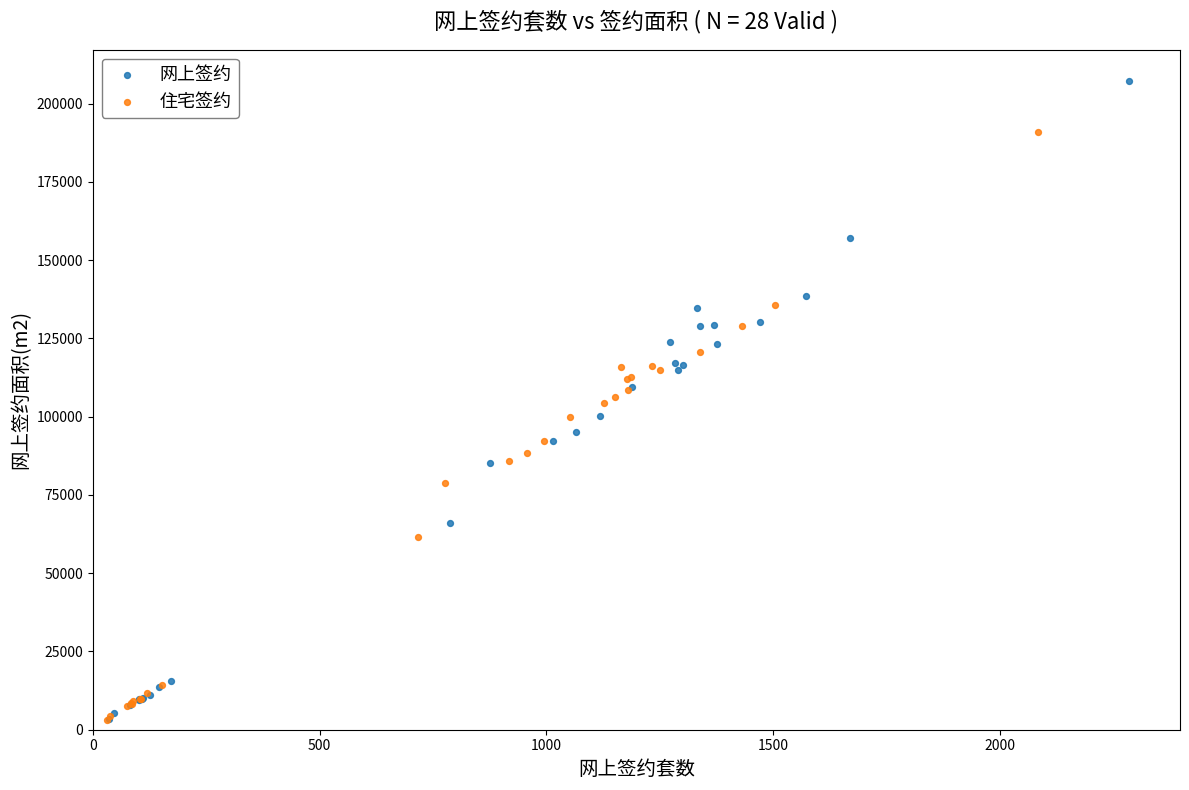

Which series has the widest spread of Y values?

网上签约